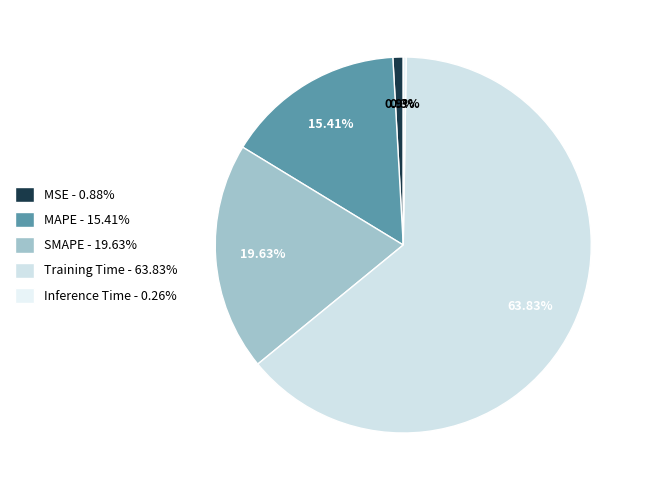

What percentage is the Training Time slice, to the nearest percent?

64%